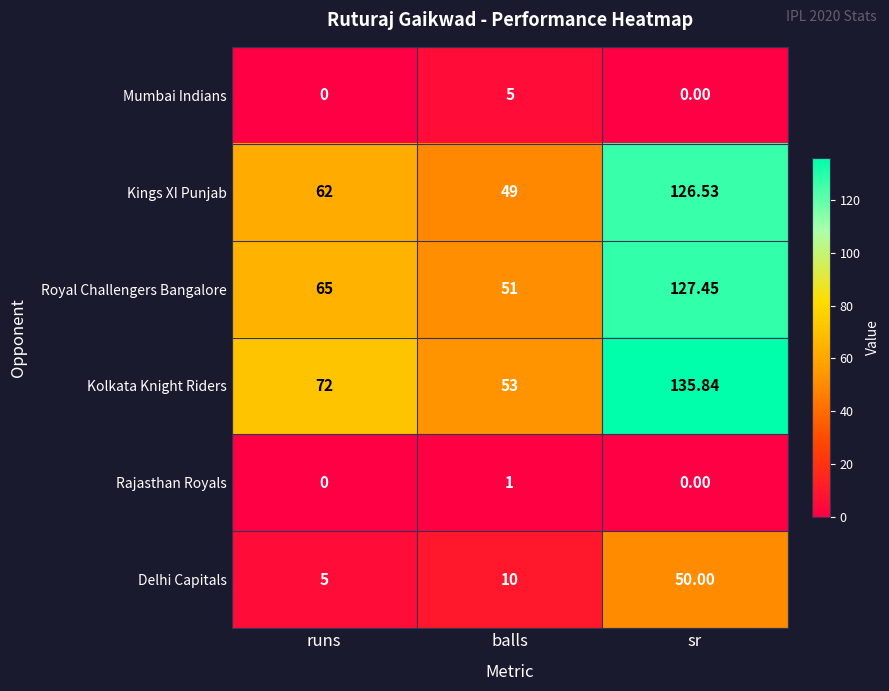

Where is Kolkata Knight Riders nearest to the value 94?

runs